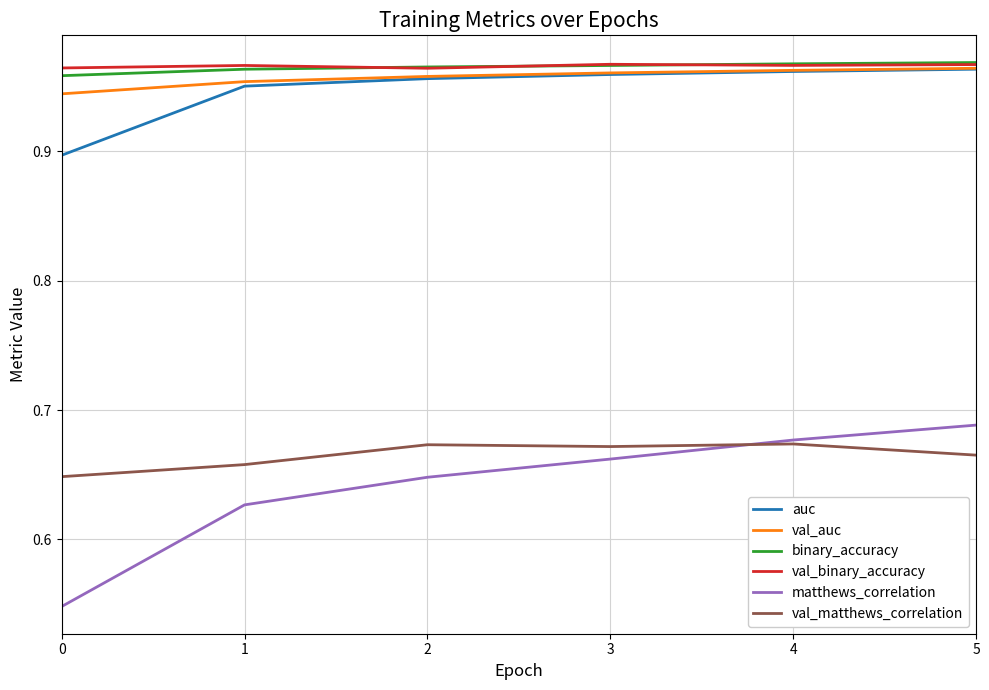

Which series has the widest spread of values?

matthews_correlation